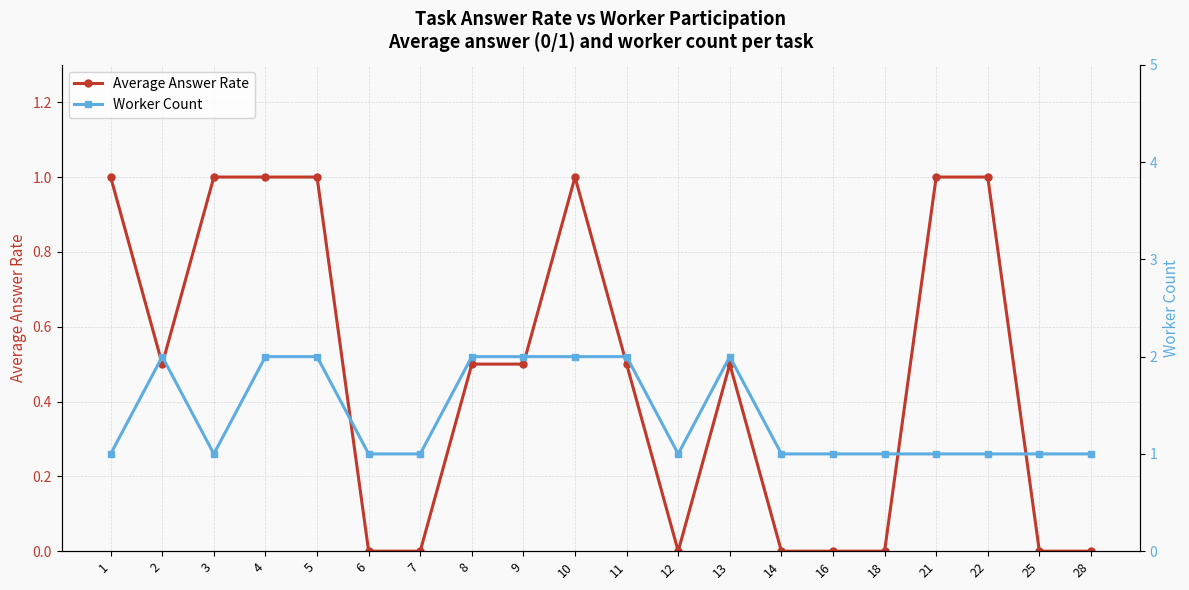

Which series has the largest range (max minus min)?

Average Answer Rate